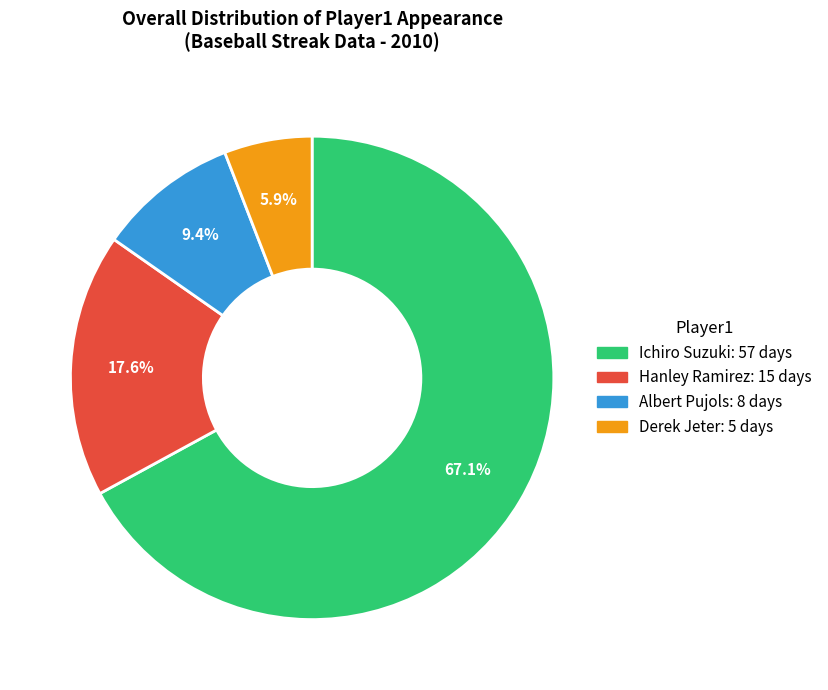

Combined, do Derek Jeter and Hanley Ramirez account for over 50%?

No